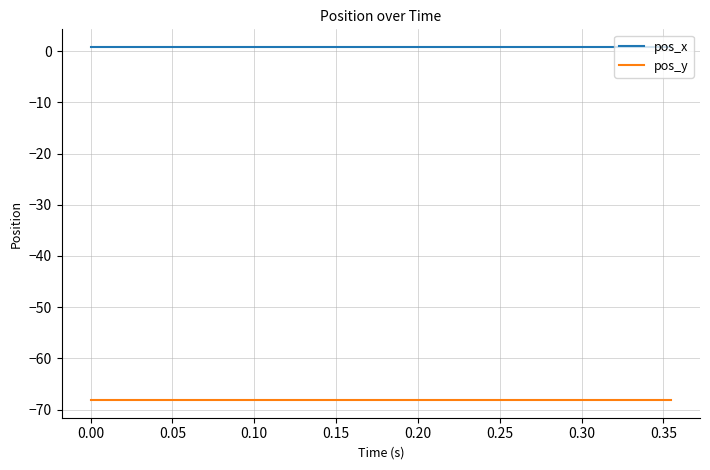

Rank the series by their maximum value, from lowest to highest.

pos_y, pos_x